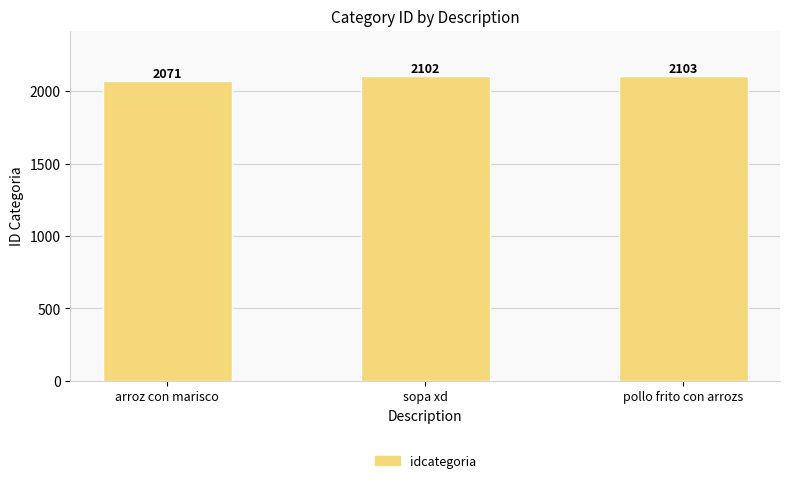

What is the ratio of the value at sopa xd to the value at pollo frito con arrozs?

1.0